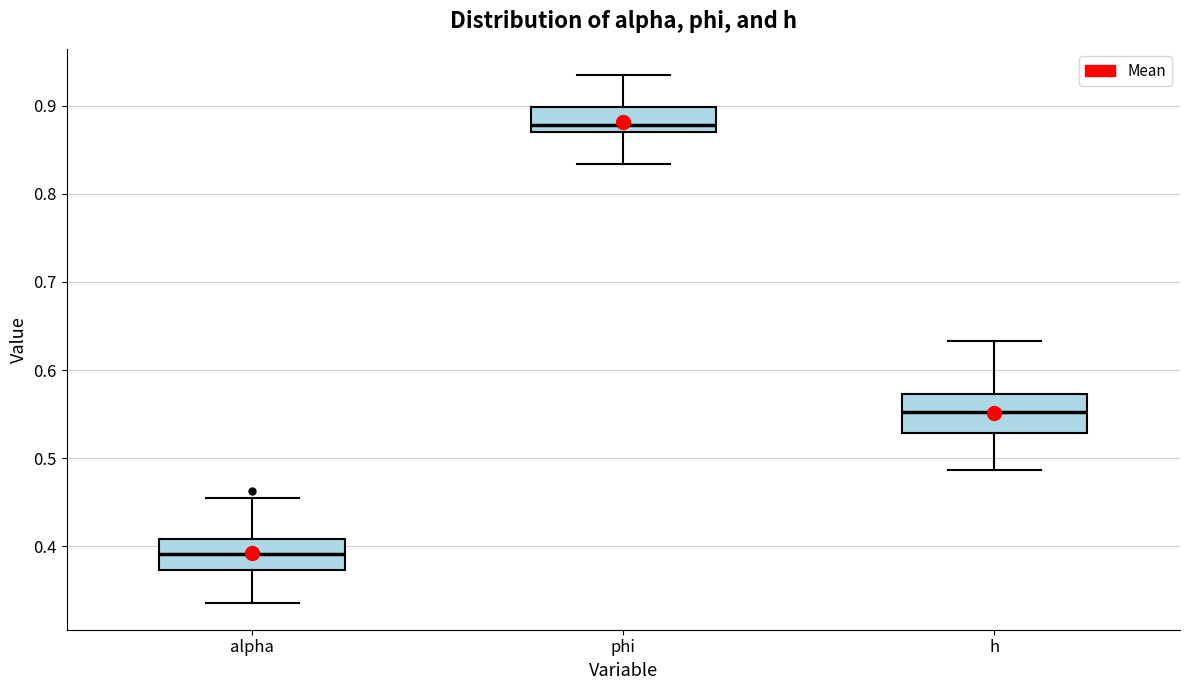

Where does the median line of the box for phi sit on the y-axis? The values are not printed on the chart, so give them approximately, as read against the axis.

0.88